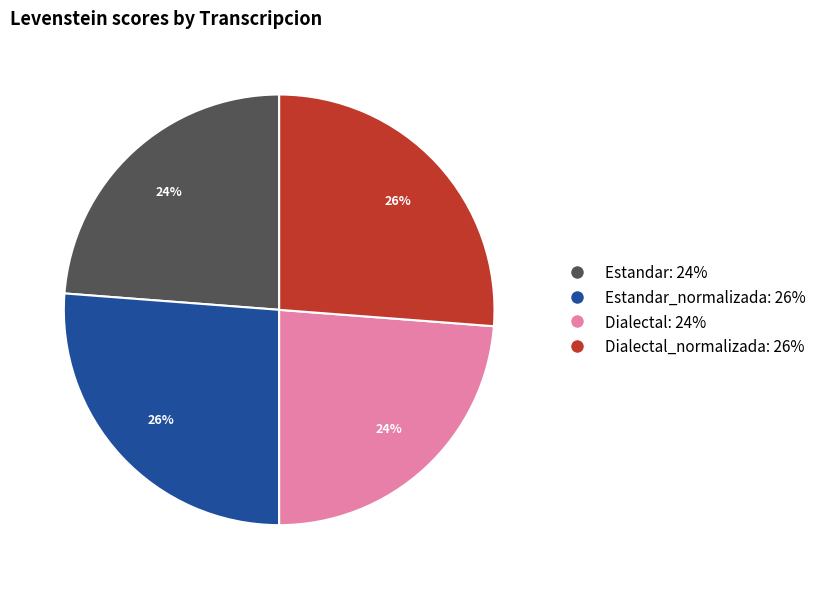

To the nearest percent, what is the average slice percentage?

25%